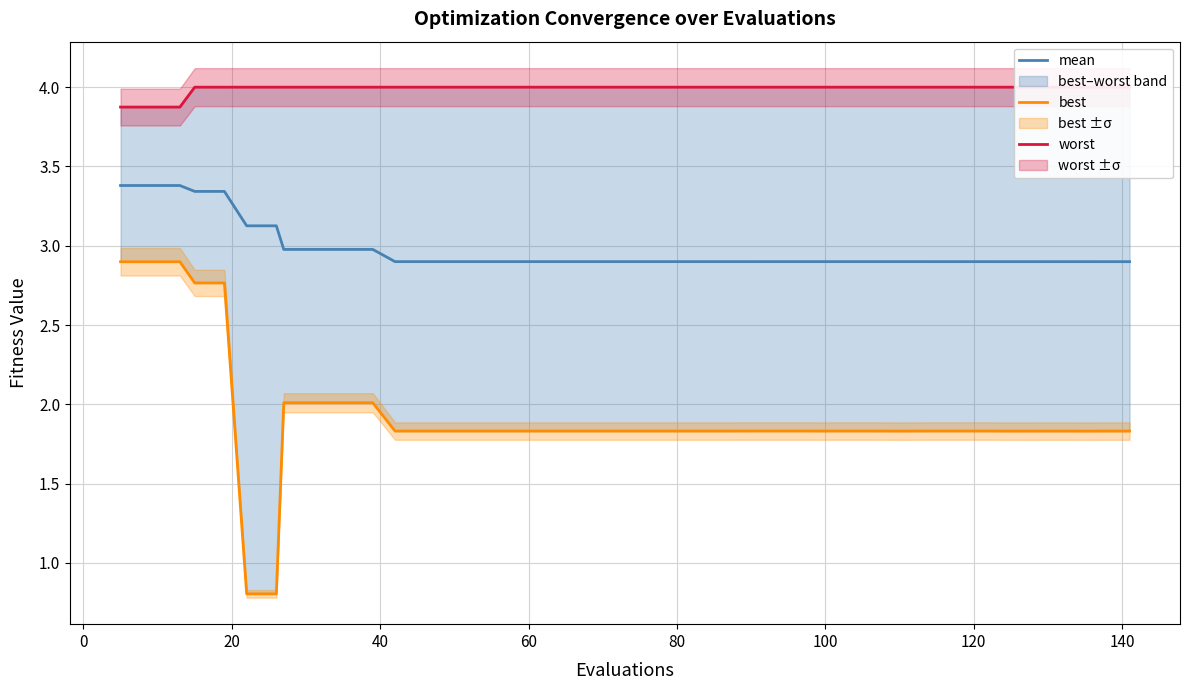

Rank the series by their maximum value, from lowest to highest.

best, mean, worst